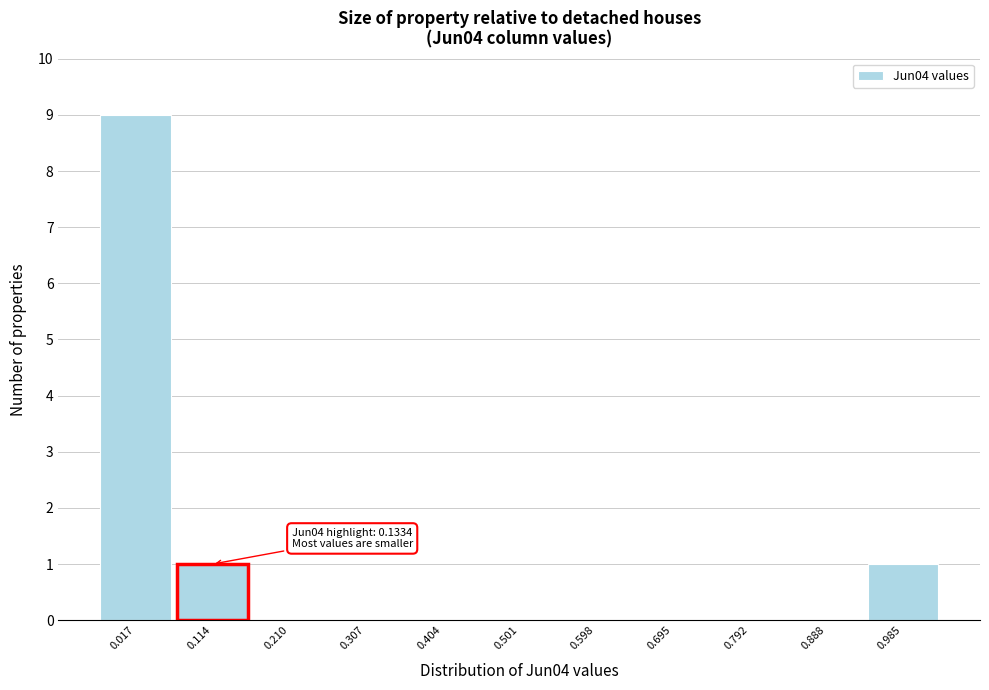

Reading left to right, list all the values displayed in this chart.

0.017=9	0.114=1	0.210=0	0.307=0	0.404=0	0.501=0	0.598=0	0.695=0	0.792=0	0.888=0	0.985=1